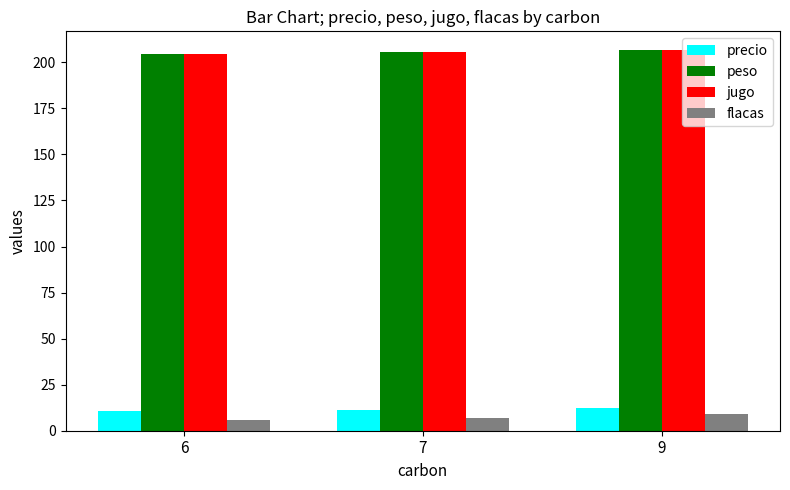

What is the sum of the flacas values at 6 and 7?

13.0